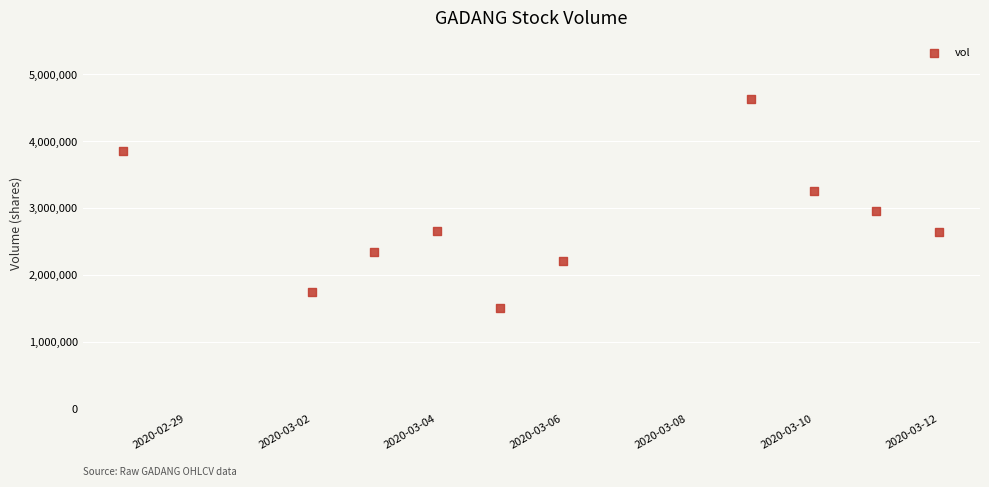

What Y value in the scatter plot is closest to 3066000?

2953000